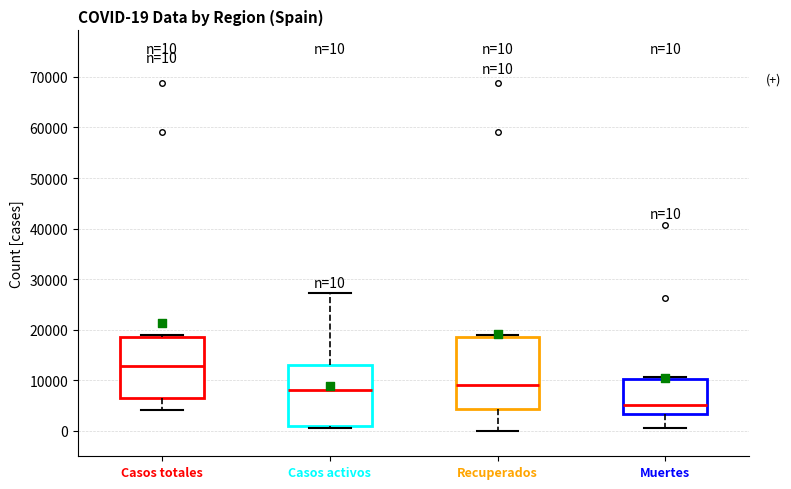

Which box has the highest median line?

Casos totales